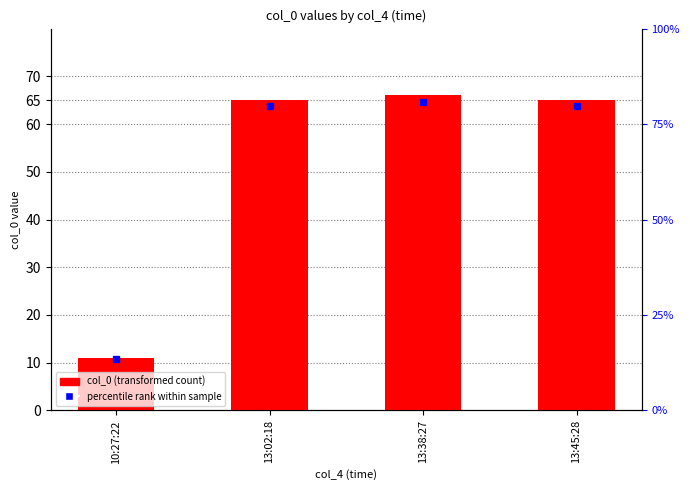

At which label is the value closest to 38?

10:27:22